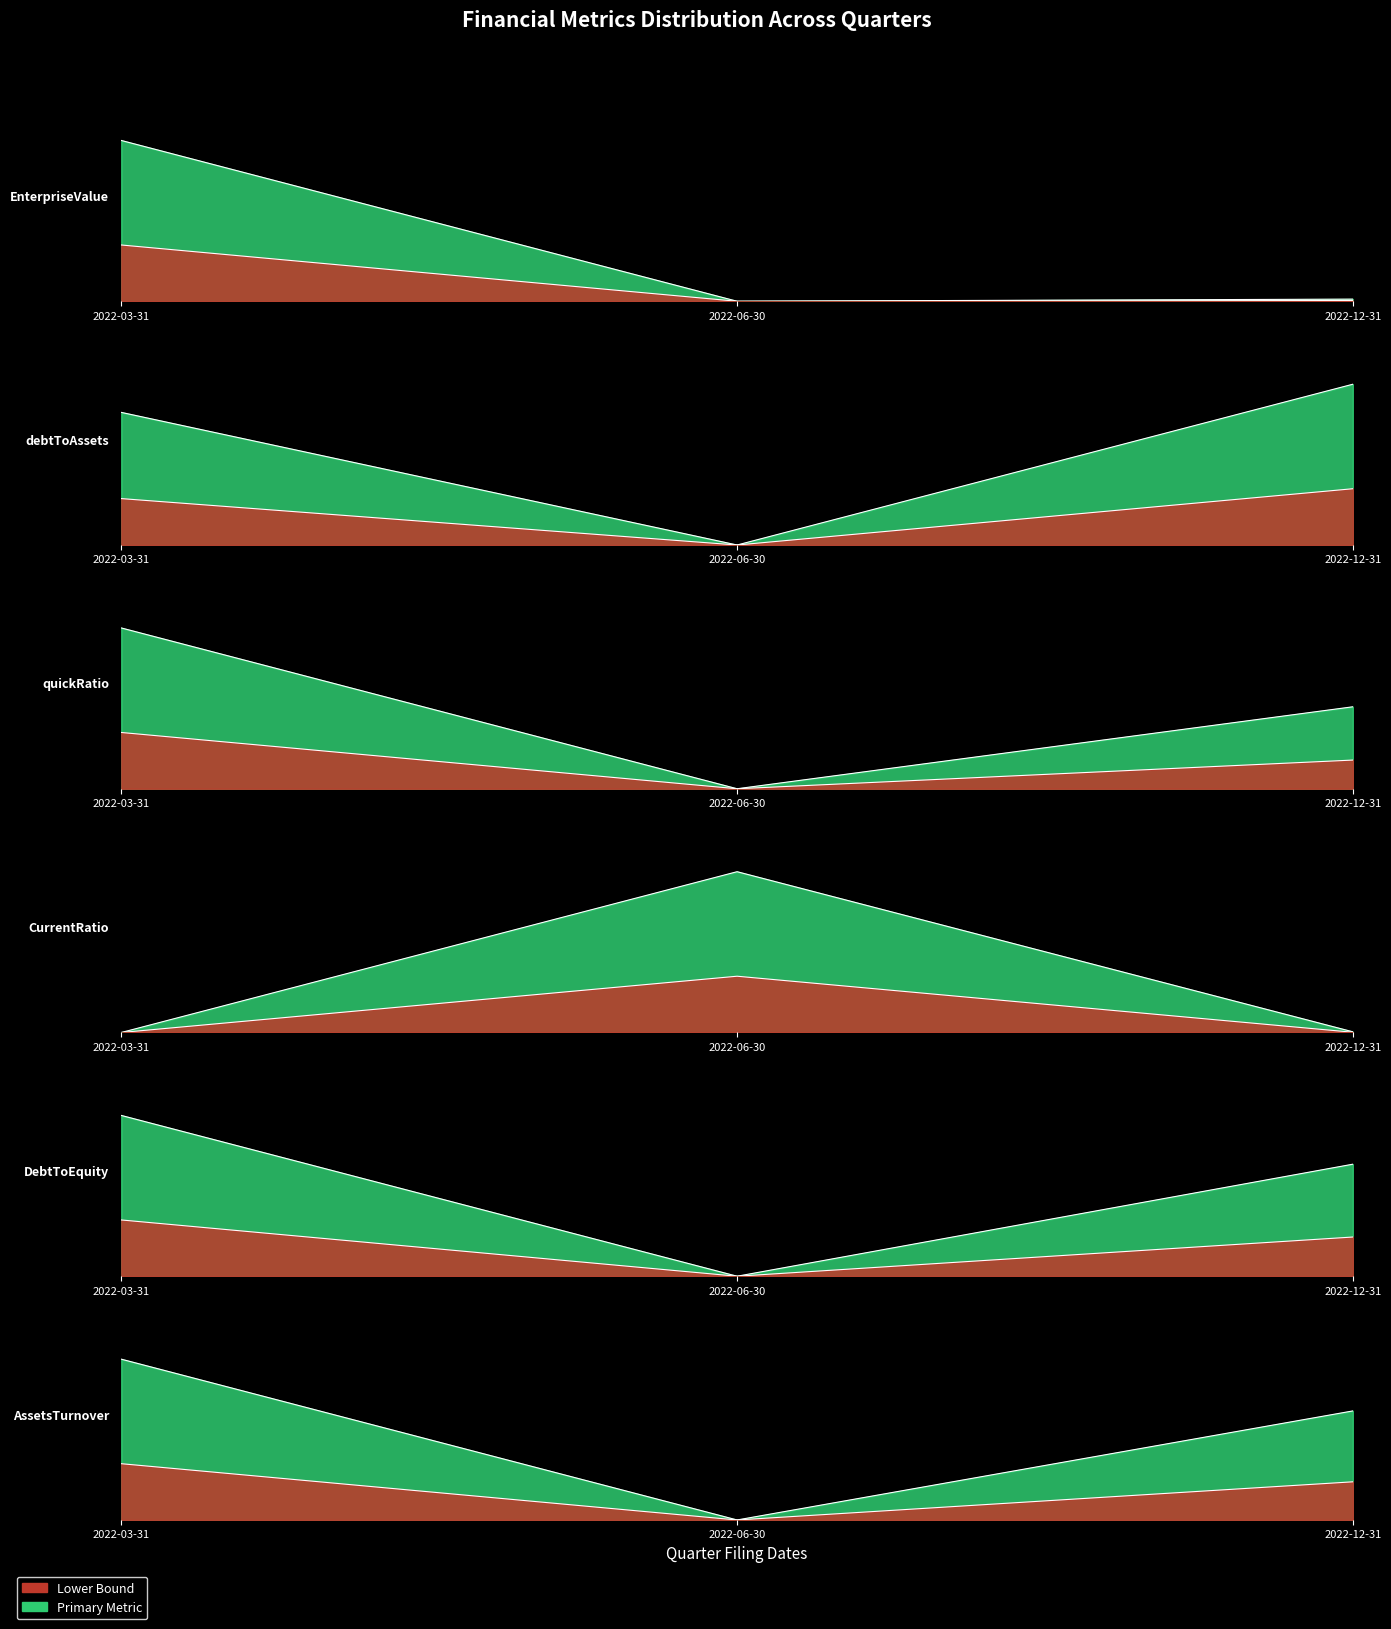

How many values in the AssetsTurnover series exceed 0?

2